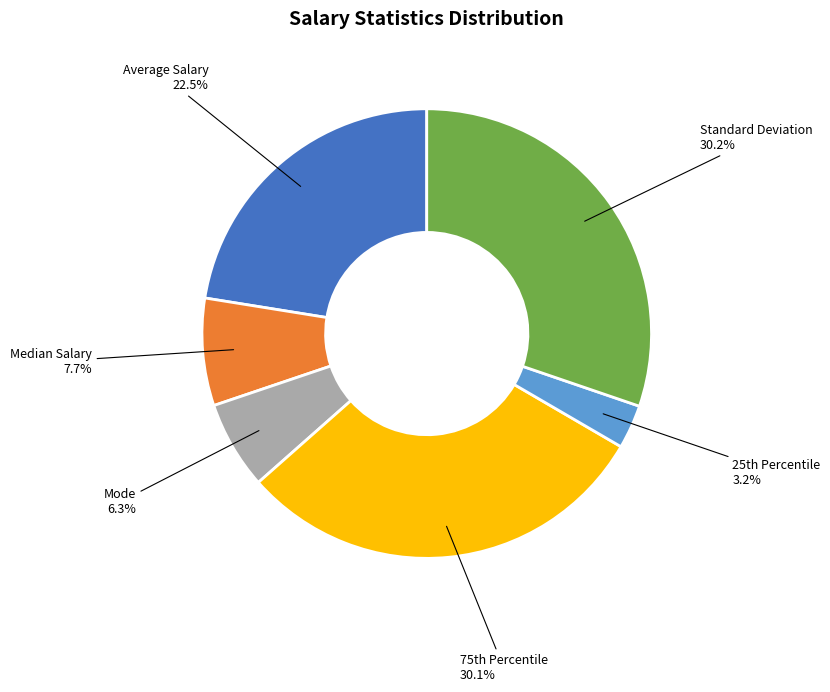

To the nearest percent, what is the average slice percentage?

17%